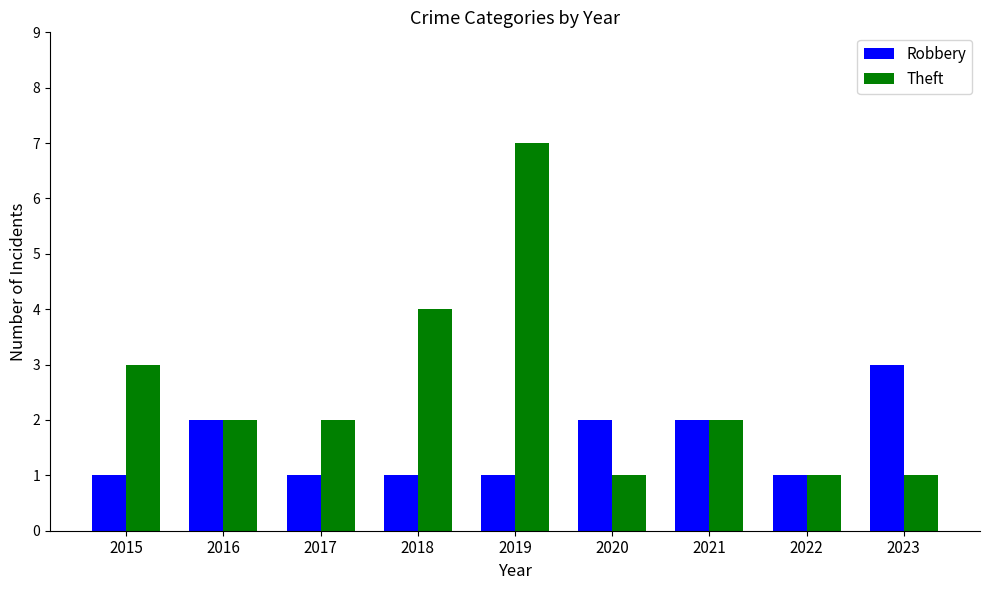

List the series in order of their peak value, lowest first.

Robbery, Theft